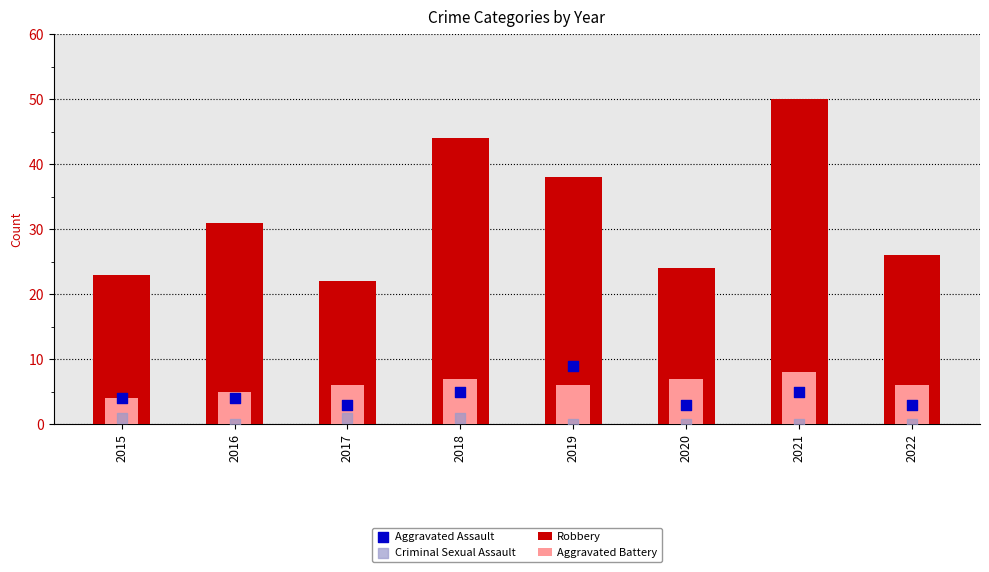

At which category is the sum across all series the highest?

2021